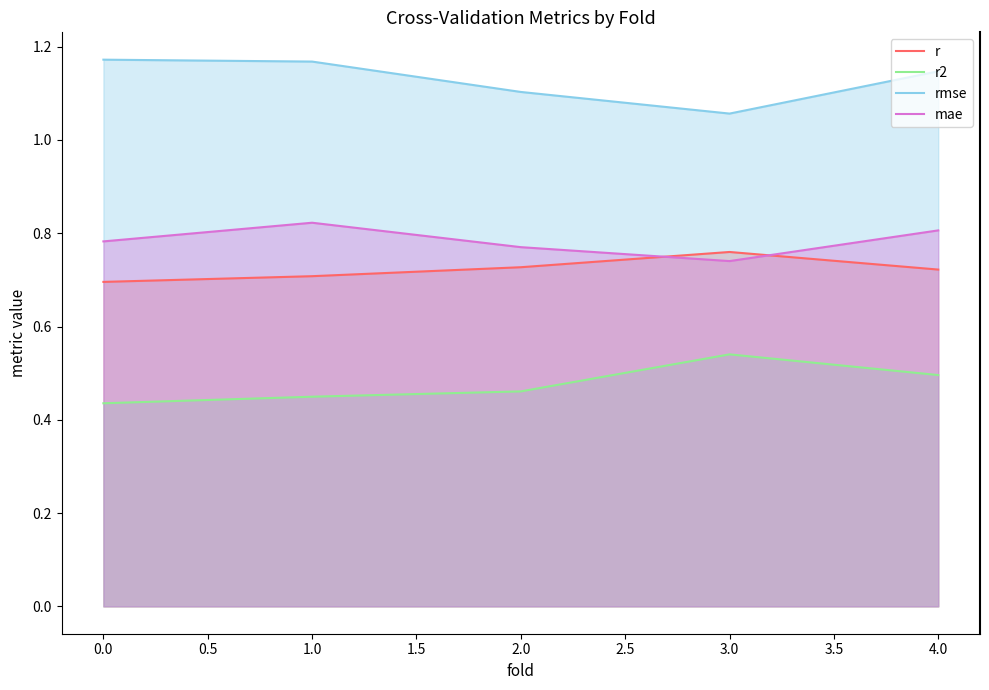

Count the r values in the range 0 to 1.

5